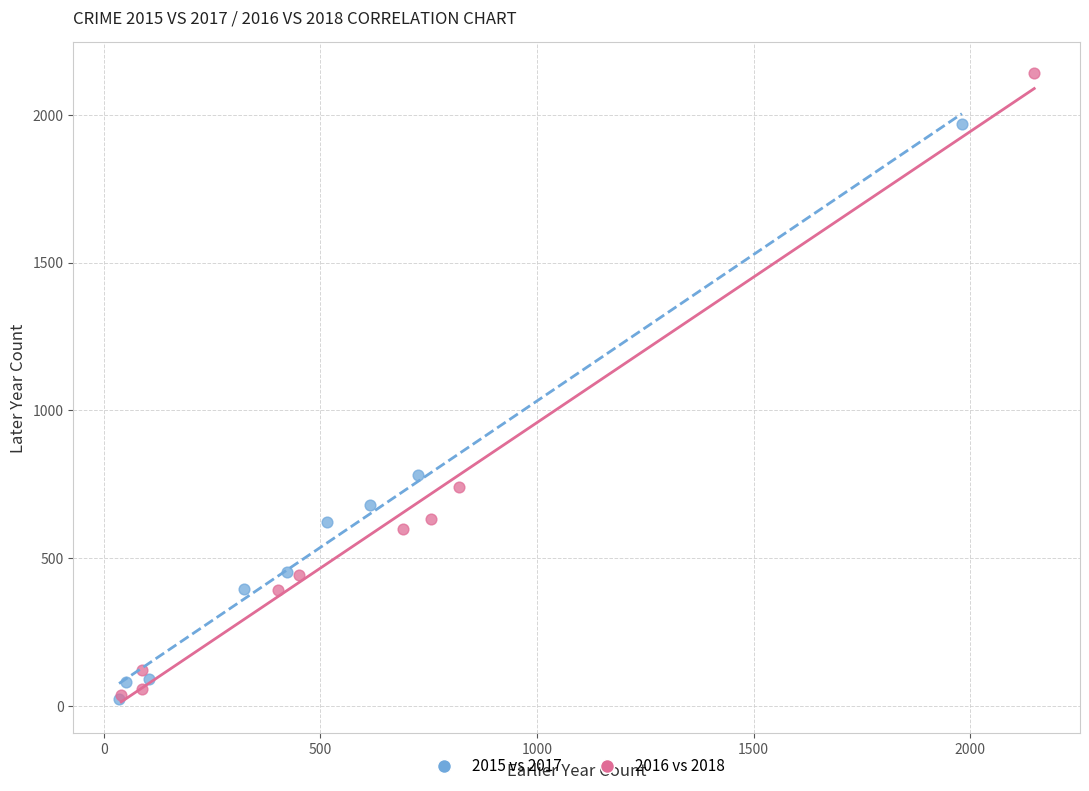

Which series contains the highest Y value?

2016 vs 2018